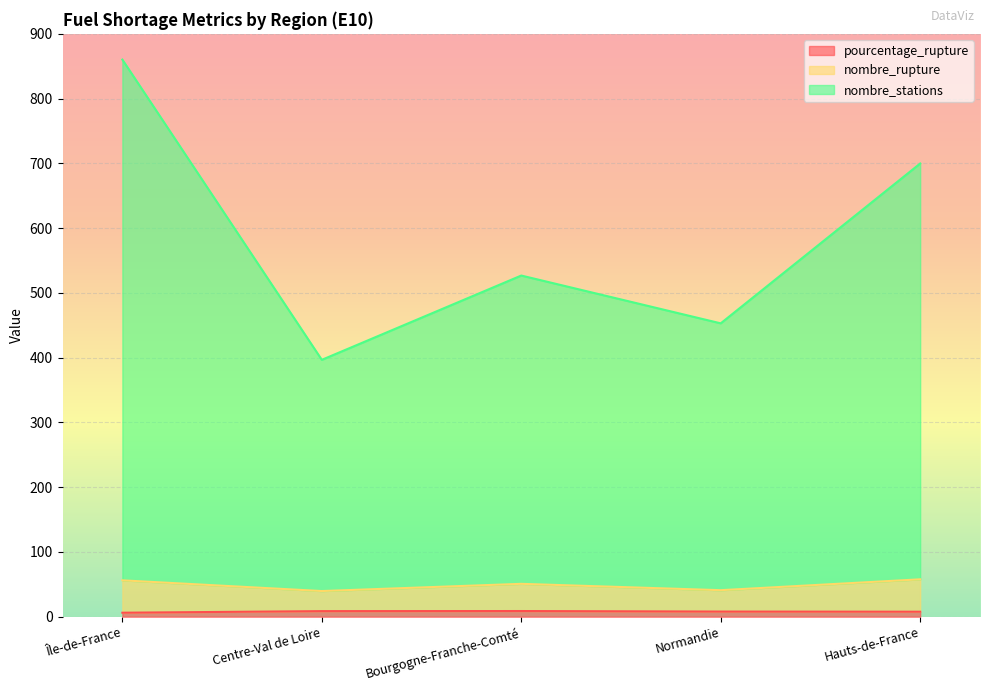

Reading left to right, what are all the values shown in this chart?

pourcentage_rupture: Île-de-France=6.2	Centre-Val de Loire=8.7	Bourgogne-Franche-Comté=8.8	Normandie=8.0	Hauts-de-France=7.8
nombre_rupture: Île-de-France=56.2	Centre-Val de Loire=39.7	Bourgogne-Franche-Comté=50.8	Normandie=41.0	Hauts-de-France=57.8
nombre_stations: Île-de-France=860.2	Centre-Val de Loire=396.7	Bourgogne-Franche-Comté=526.8	Normandie=453.0	Hauts-de-France=699.8